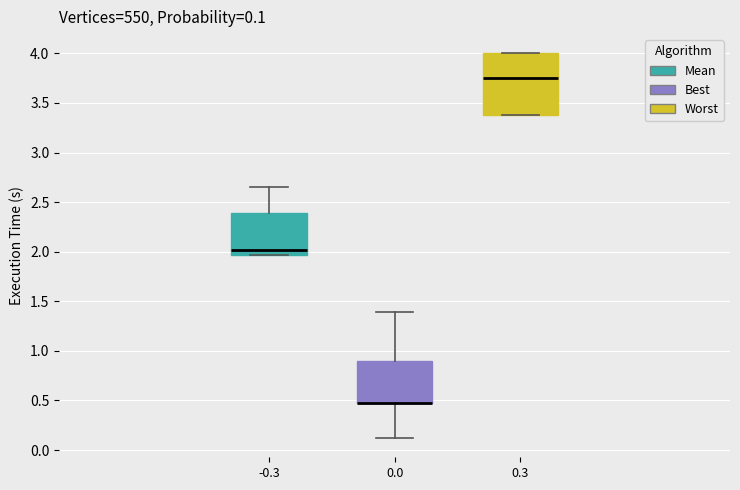

Which box is the tallest, from its lower edge to its upper edge?

0.3